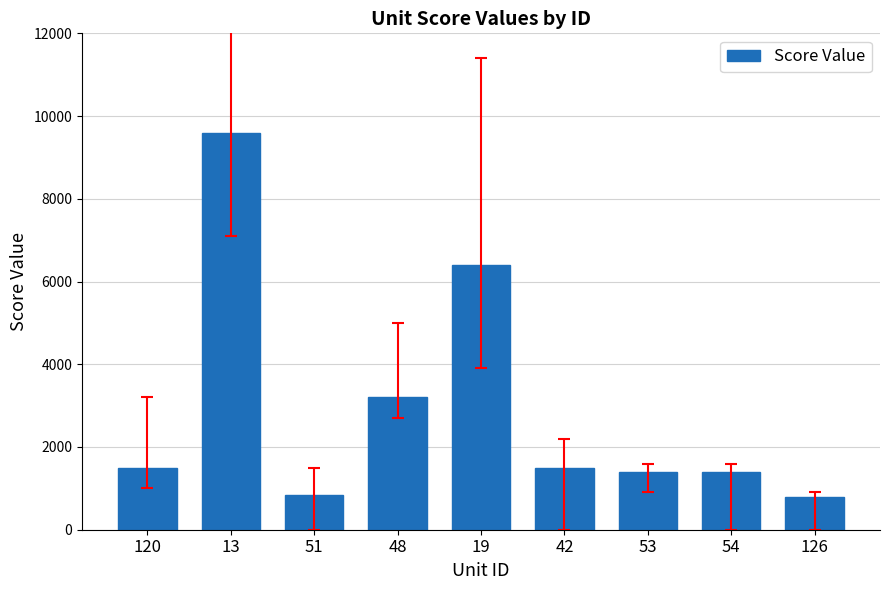

Reading right to left, what are all the values shown in this chart?

126=800	54=1400	53=1400	42=1500	19=6400	48=3200	51=850	13=9600	120=1500